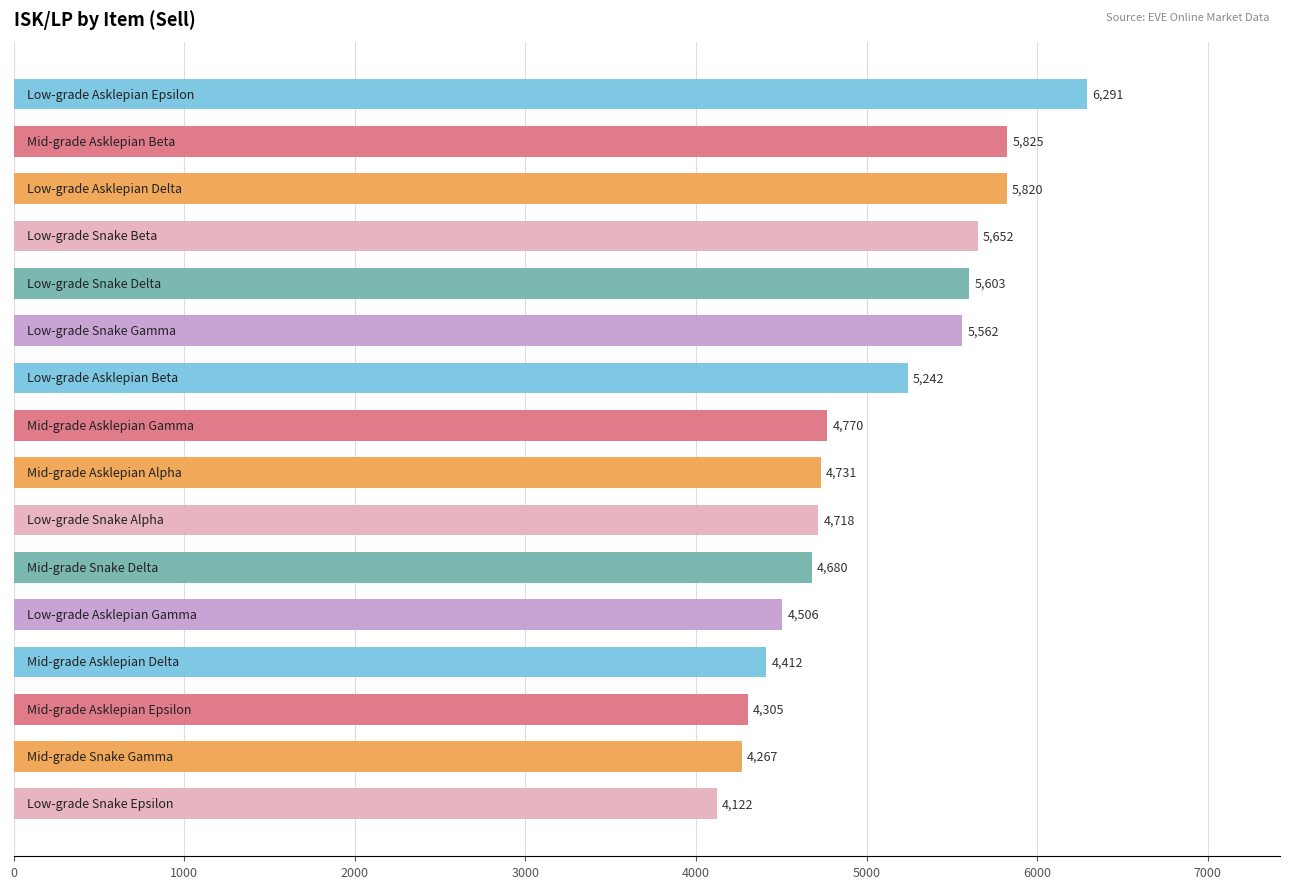

Are the bars horizontal?

Yes